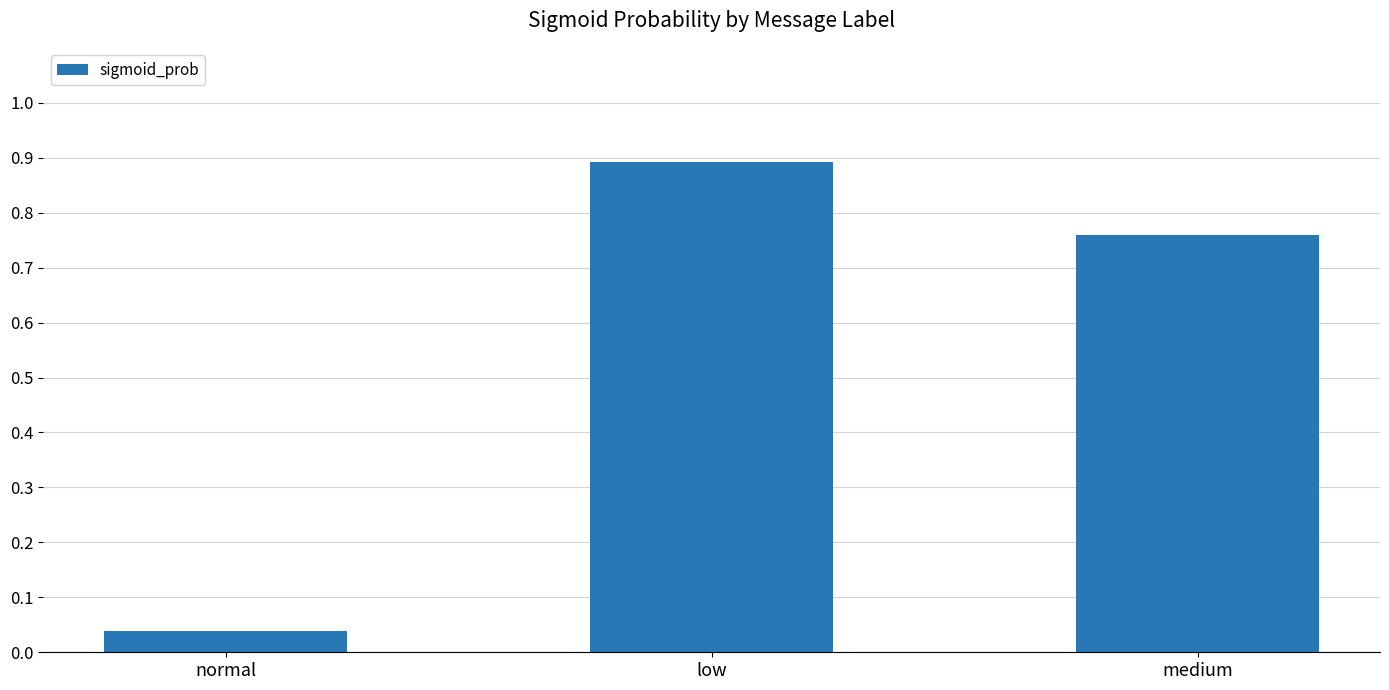

How many series are shown in this chart?

1